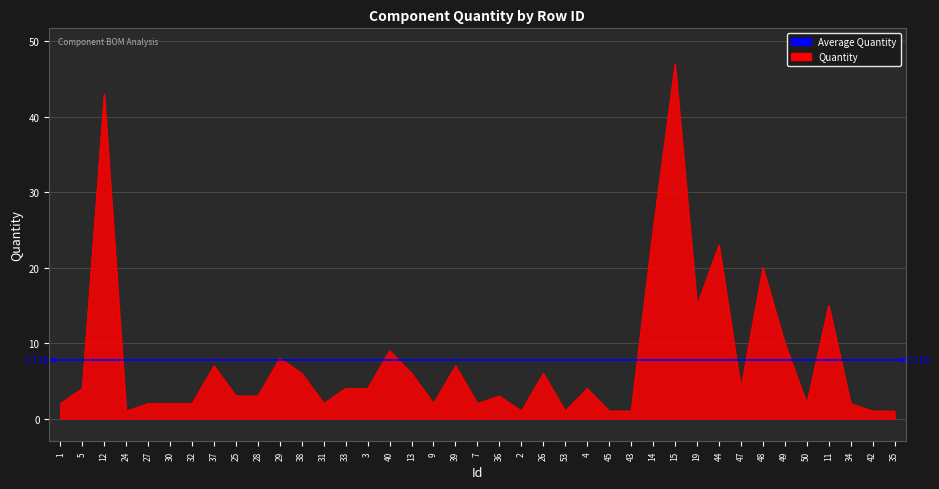

What is the difference between the values at 37 and 14?

18